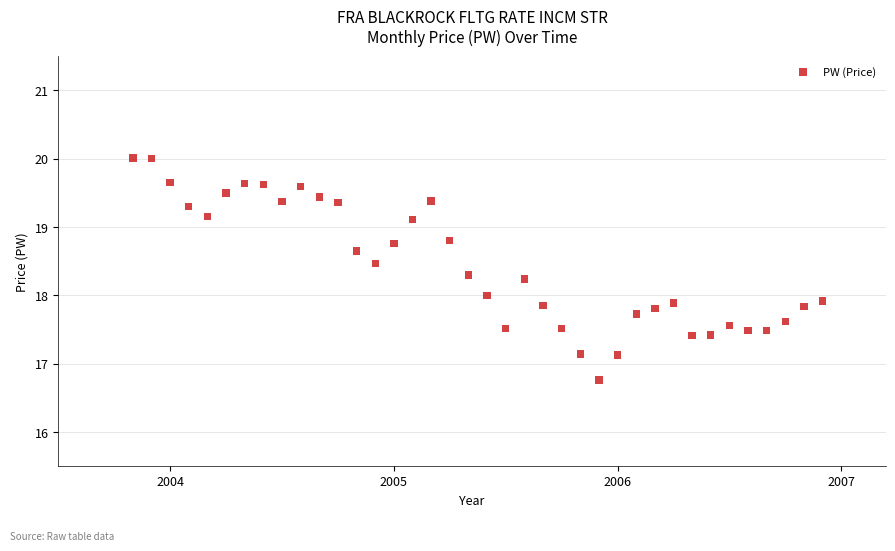

What is the range of X values (max minus min)?

3.1